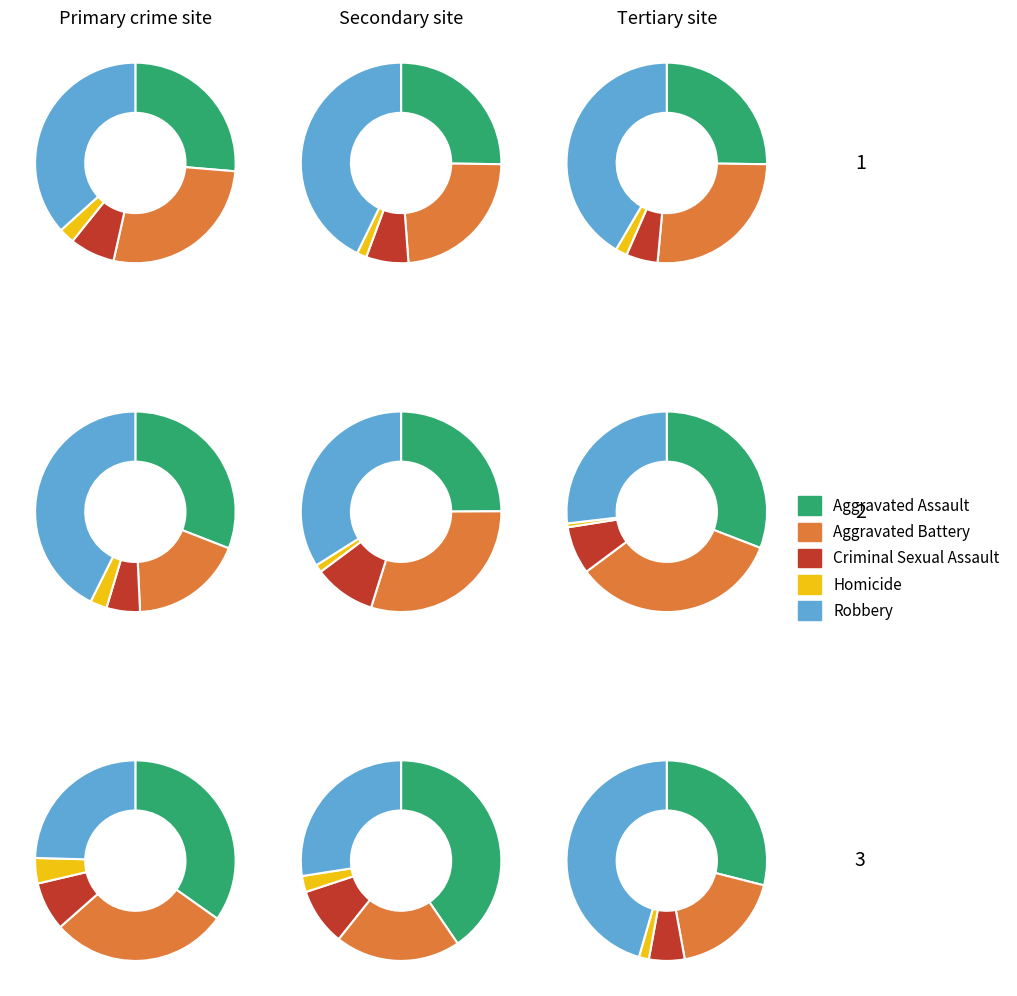

True or false: 3 accounts for 1% of the total.

False